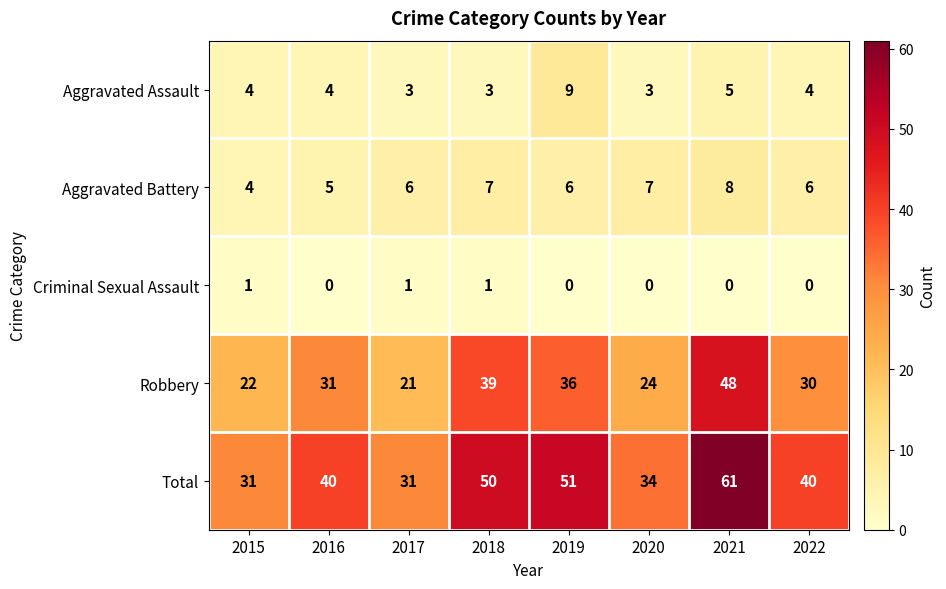

Which category has the highest value across all series?

2021